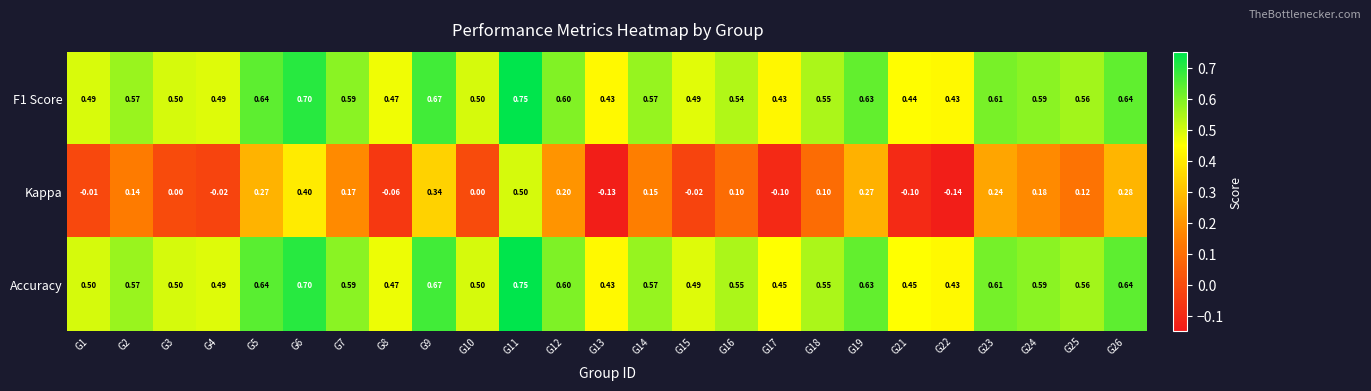

Is the value of F1 Score at G2 greater than the value of Accuracy at G25?

Yes